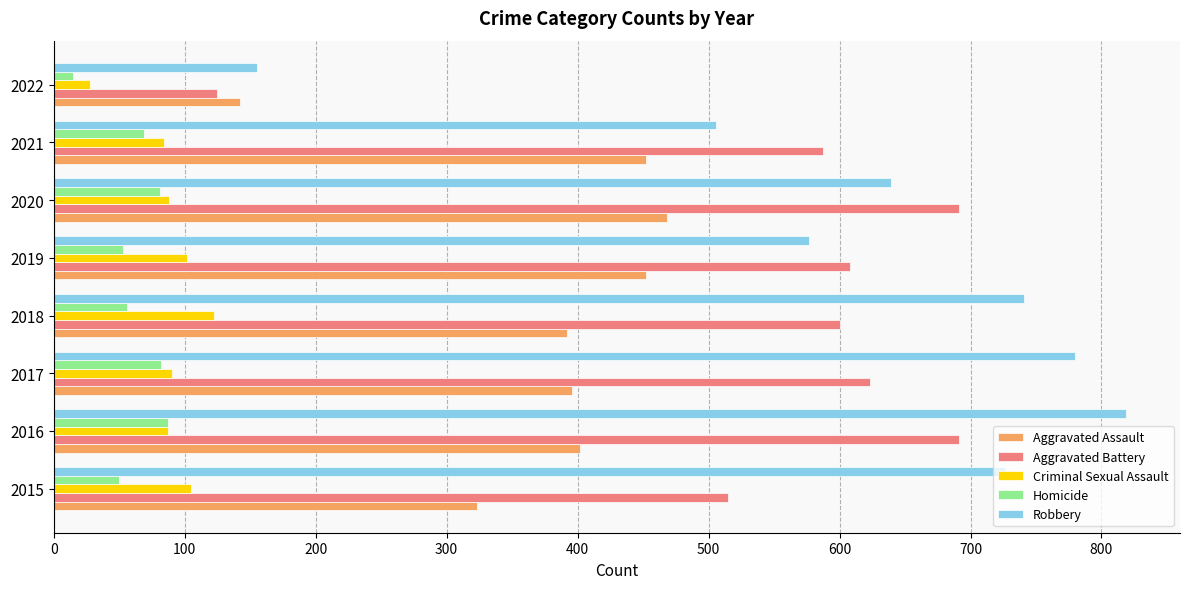

Is it true that Criminal Sexual Assault equals 122 at 2018?

True